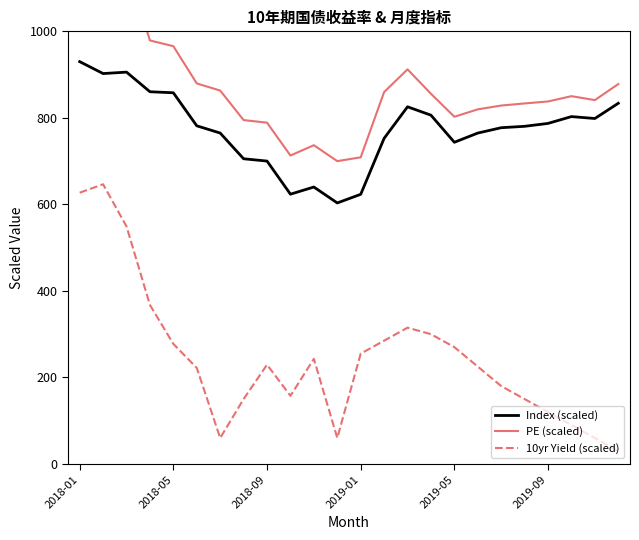

Which category has the highest value across all series?

2018-01